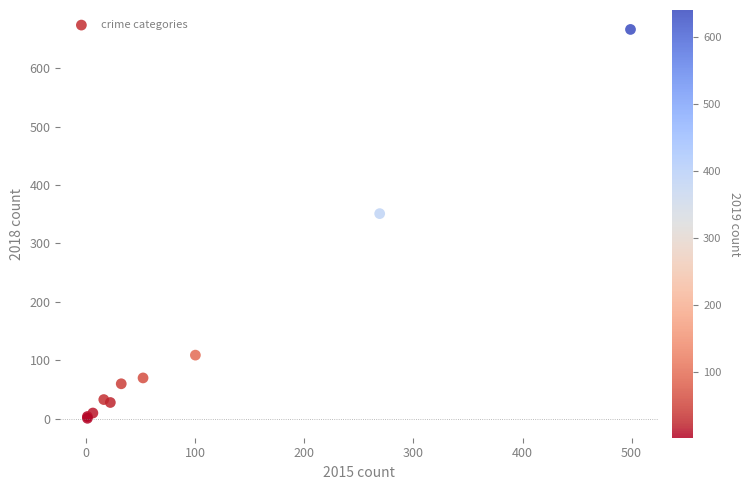

What Y value in the scatter plot is closest to 333?

351